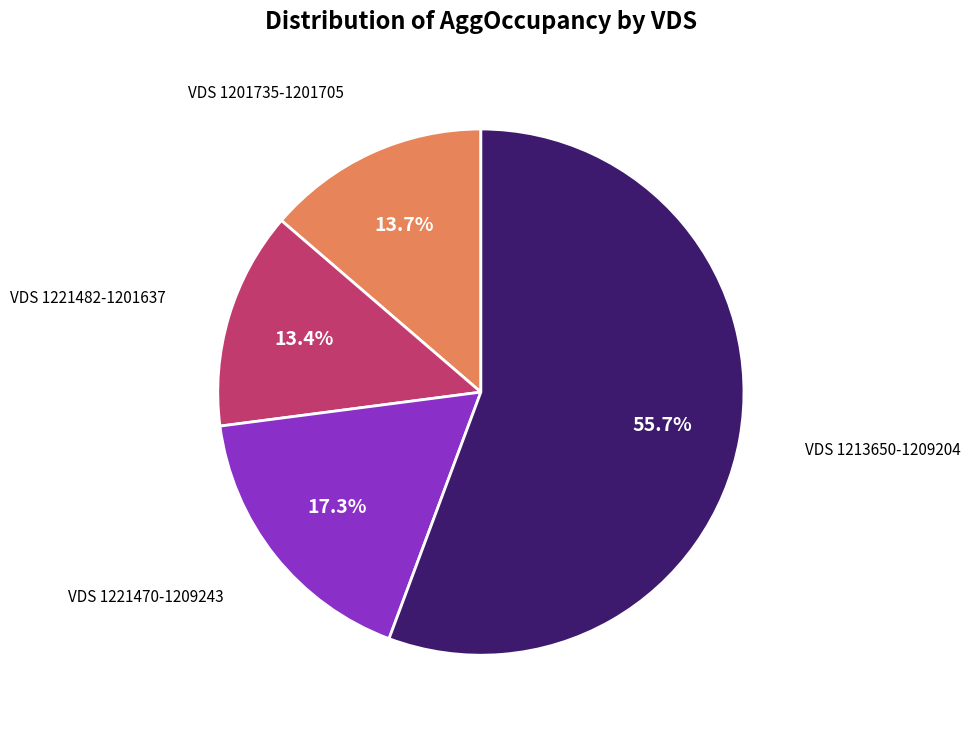

Combined, what portion of the pie is VDS 1201735-1201705 and VDS 1221482-1201637?

27.1%